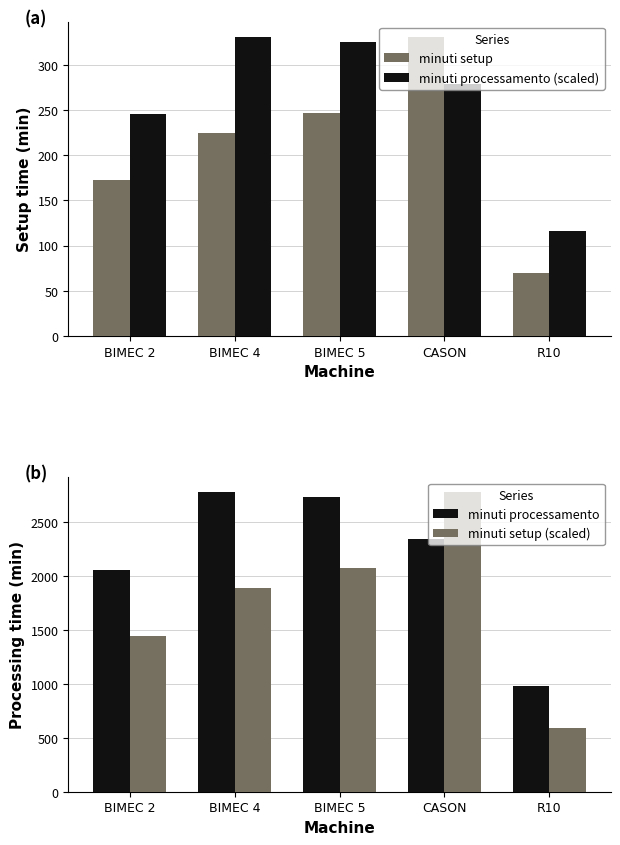

What is the label of the 5th bar from the right?

BIMEC 2